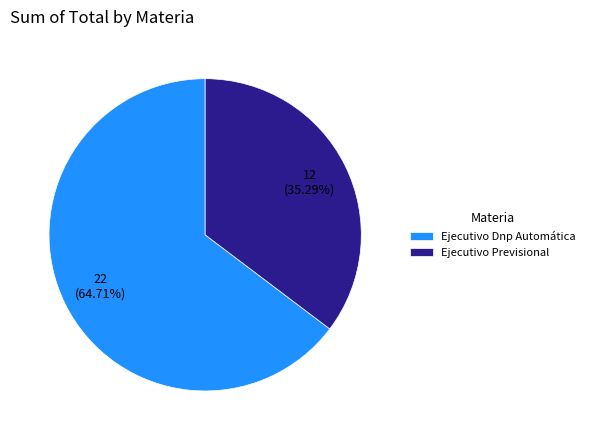

To the nearest percent, what portion does Ejecutivo Dnp Automática represent?

65%